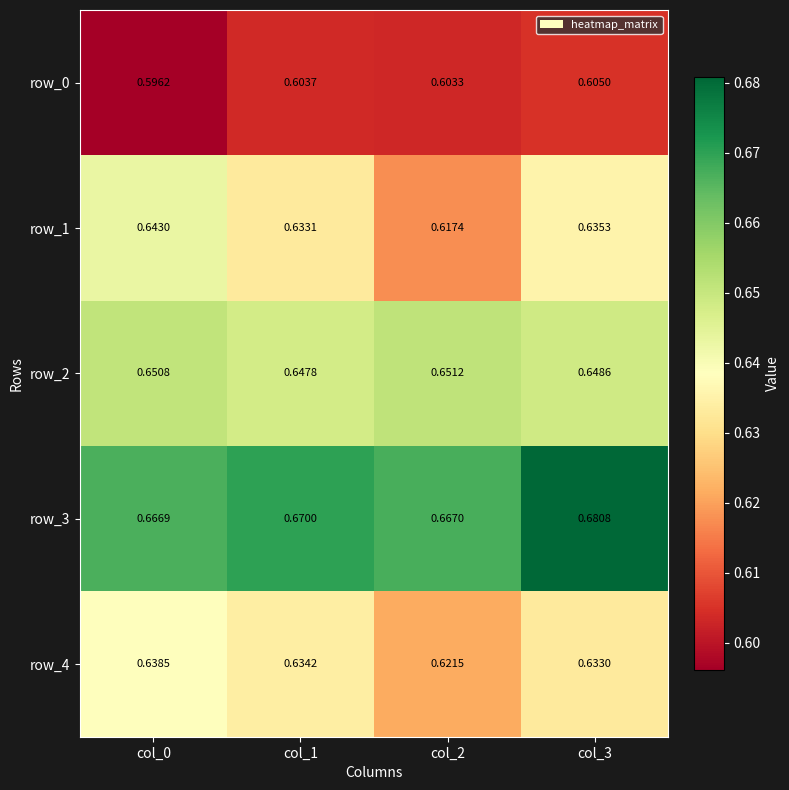

List the series in order of their peak value, lowest first.

row_0, row_4, row_1, row_2, row_3